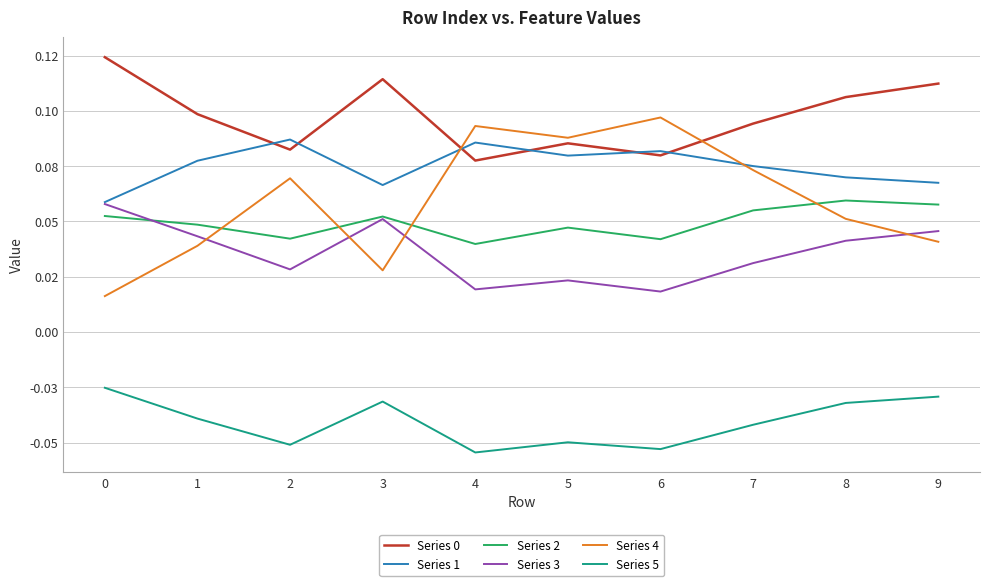

Which series has the widest spread of values?

Series 4